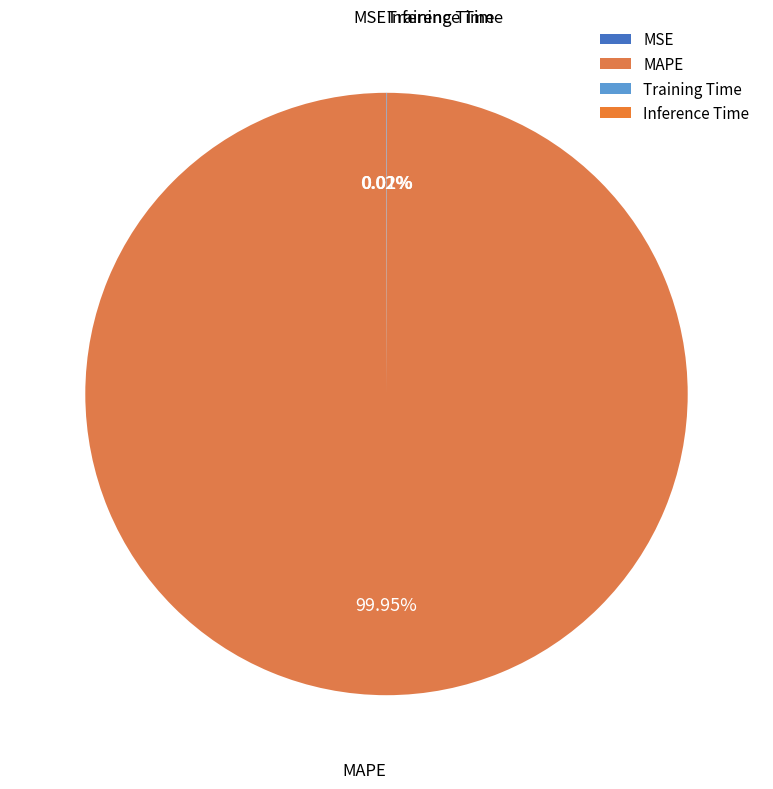

To the nearest percent, what portion does MAPE represent?

100%